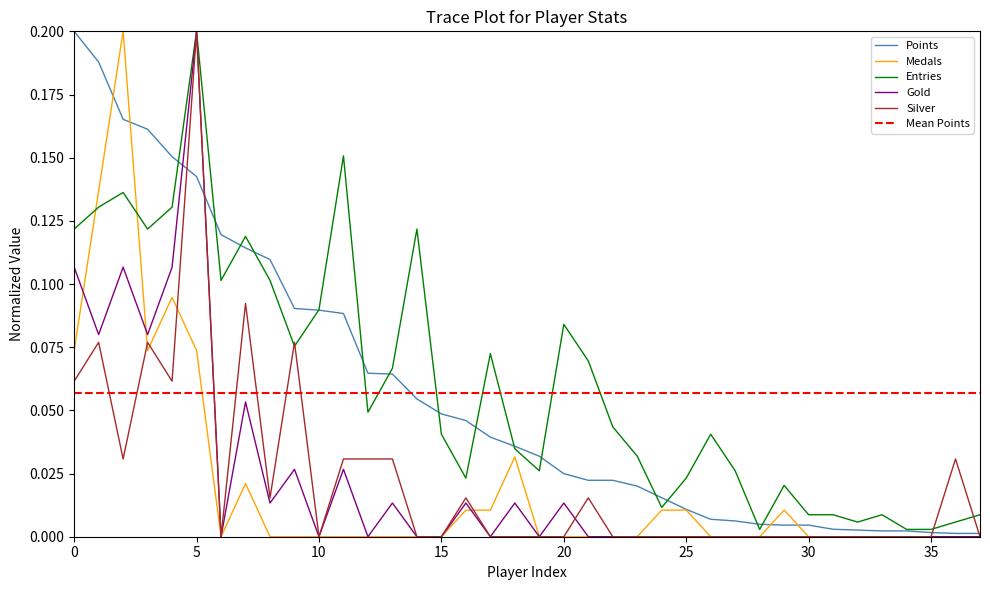

Is it true that Points equals 0.2 at 0?

True